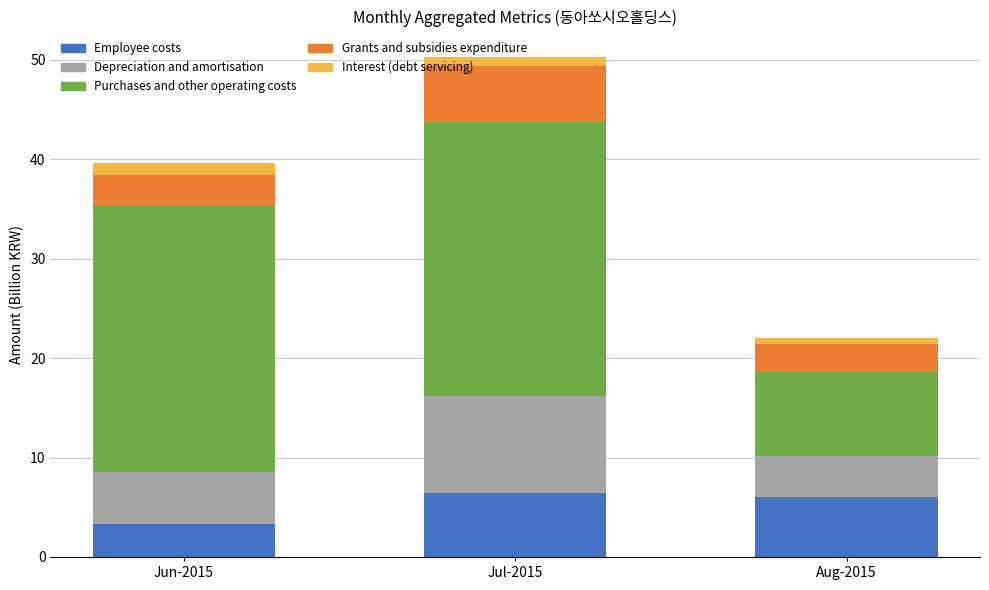

What is the total value across all series at Jun-2015?

39.6